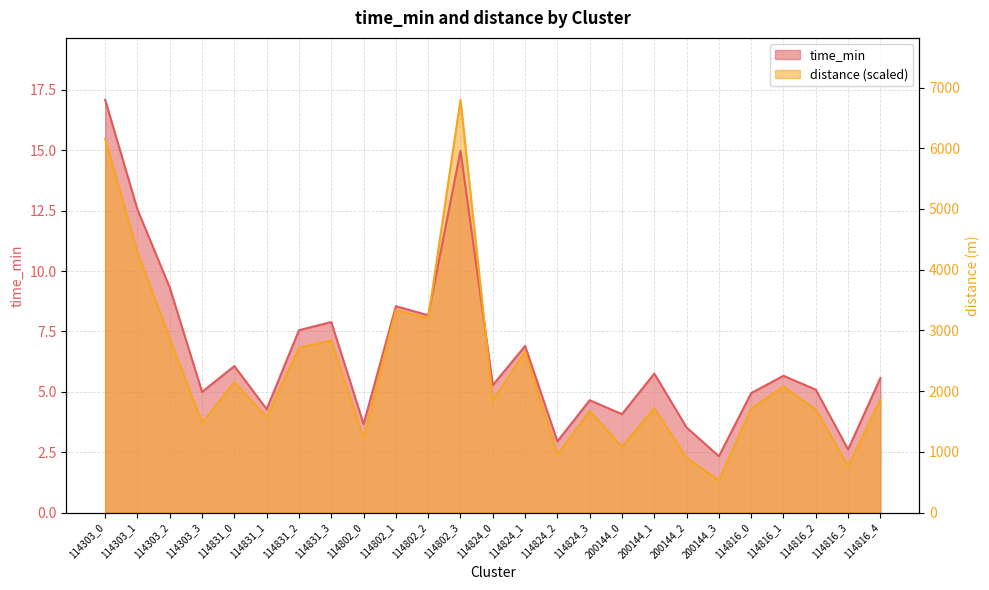

Is the value of distance at 114824_1 greater than the value of time_min at 114303_1?

No